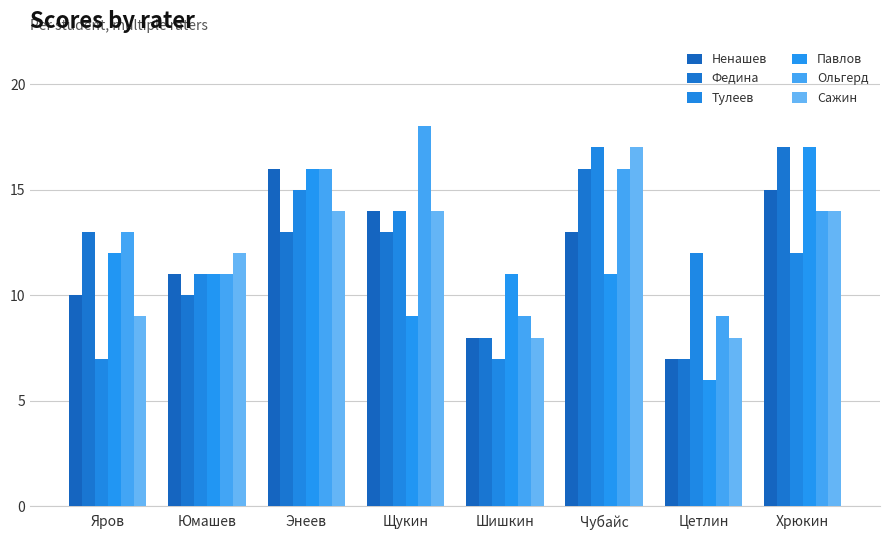

How many data points in Сажин are less than 14?

4